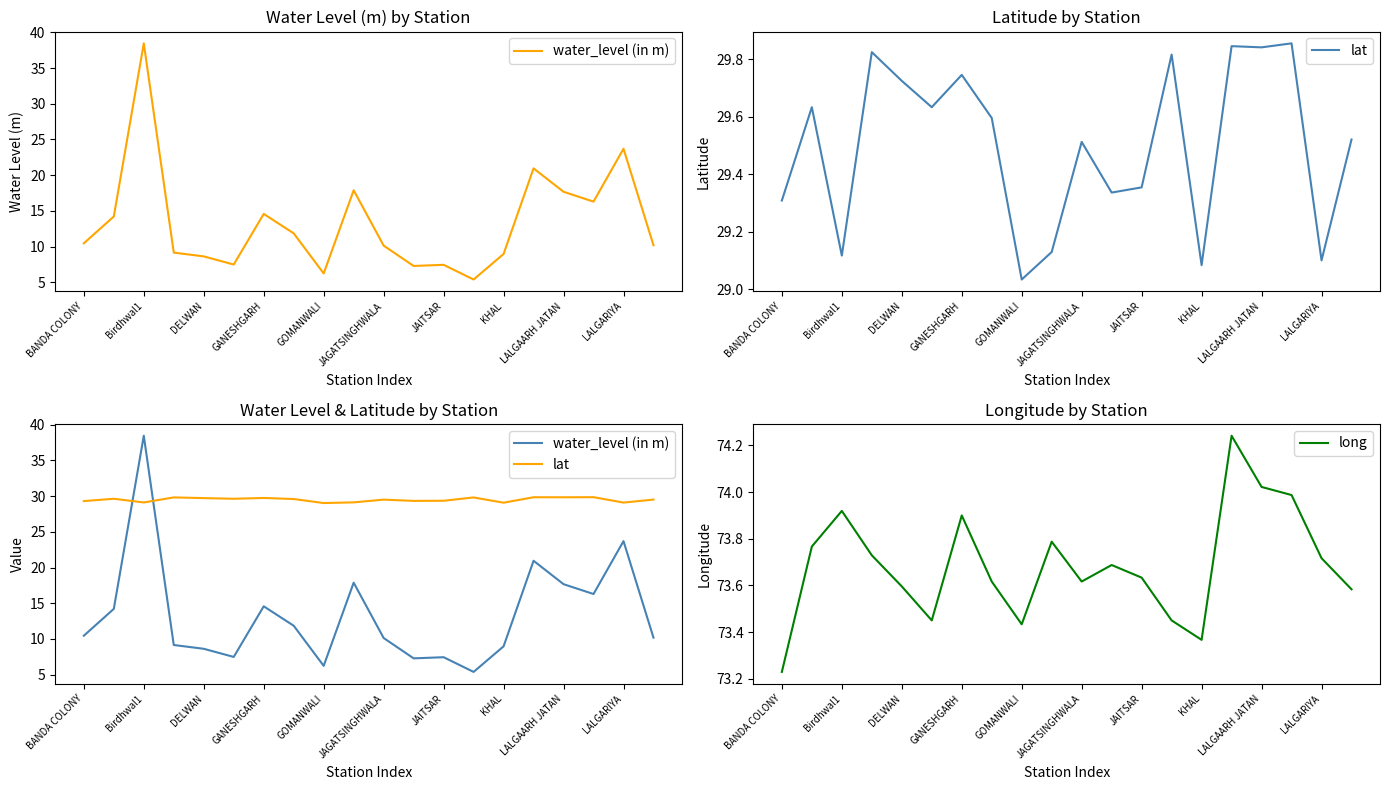

What is the maximum value for water_level (in m)?

38.5